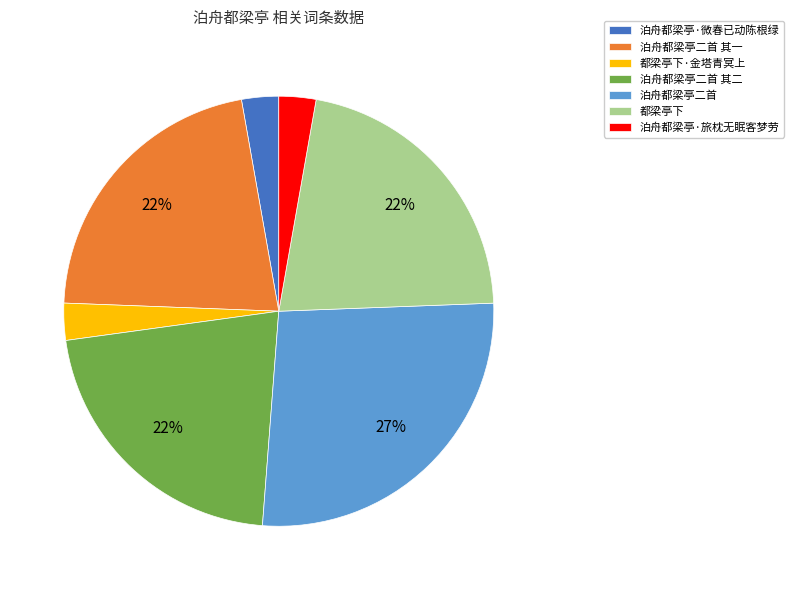

True or false: 泊舟都梁亭·旅枕无眠客梦劳 accounts for 8% of the total.

False